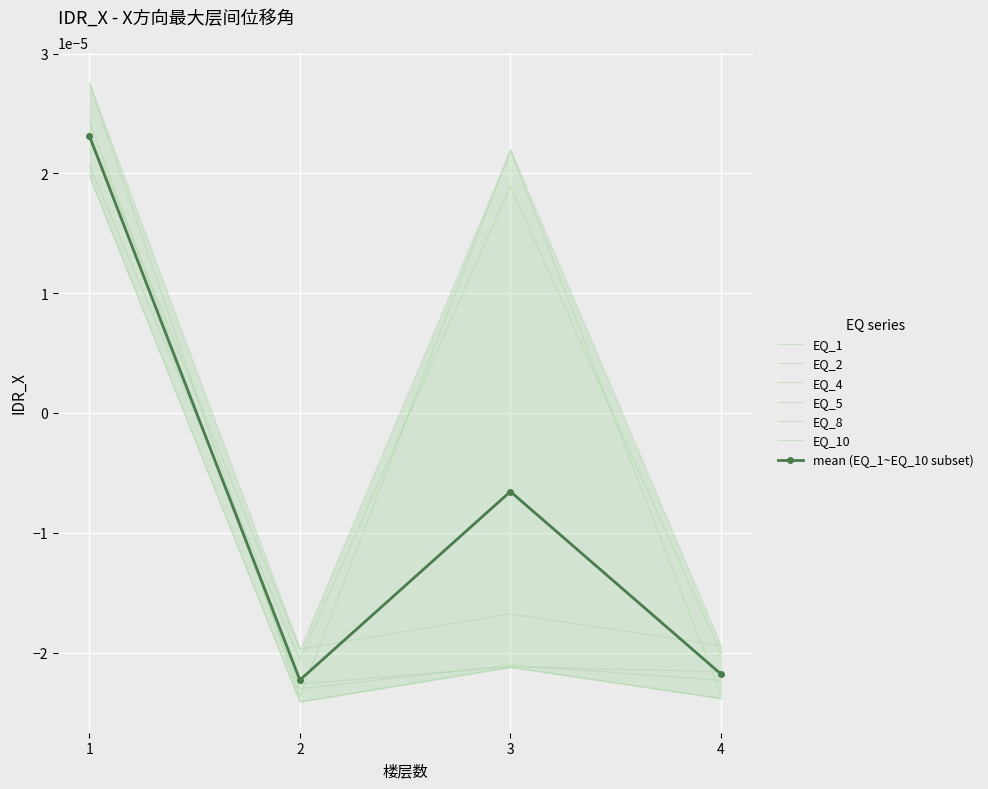

Rank the series by their maximum value, from highest to lowest.

EQ_10, EQ_4, EQ_2, EQ_1, EQ_5, EQ_8